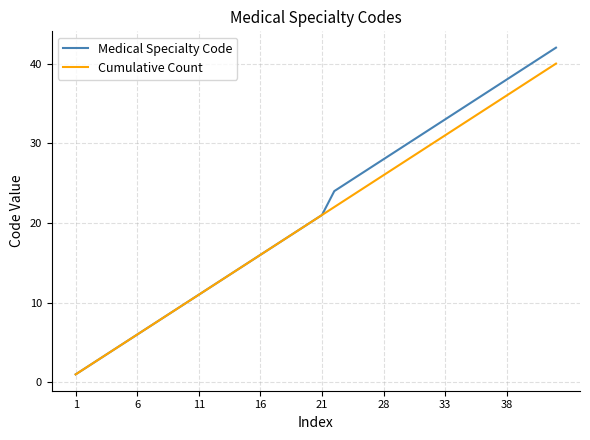

What is the average value of the Medical Specialty Code series?

21